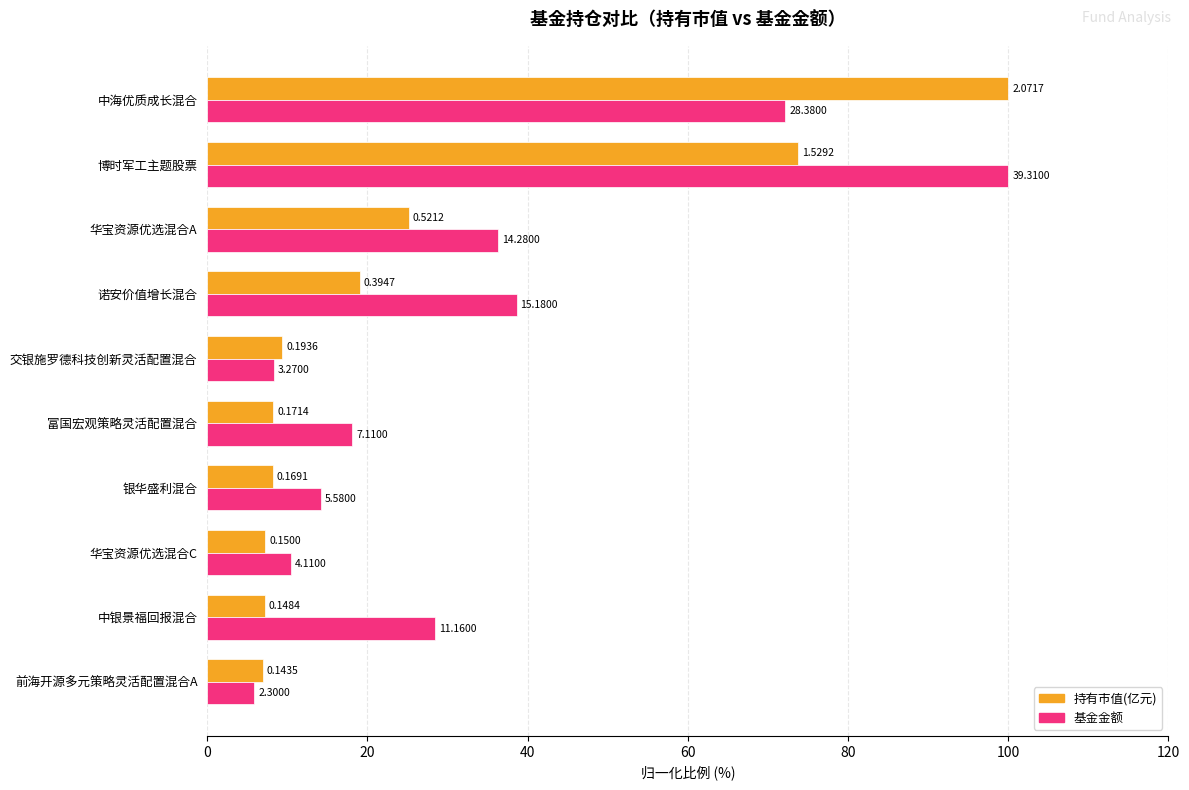

What are all the series names shown in the legend?

持有市值(亿元), 基金金额